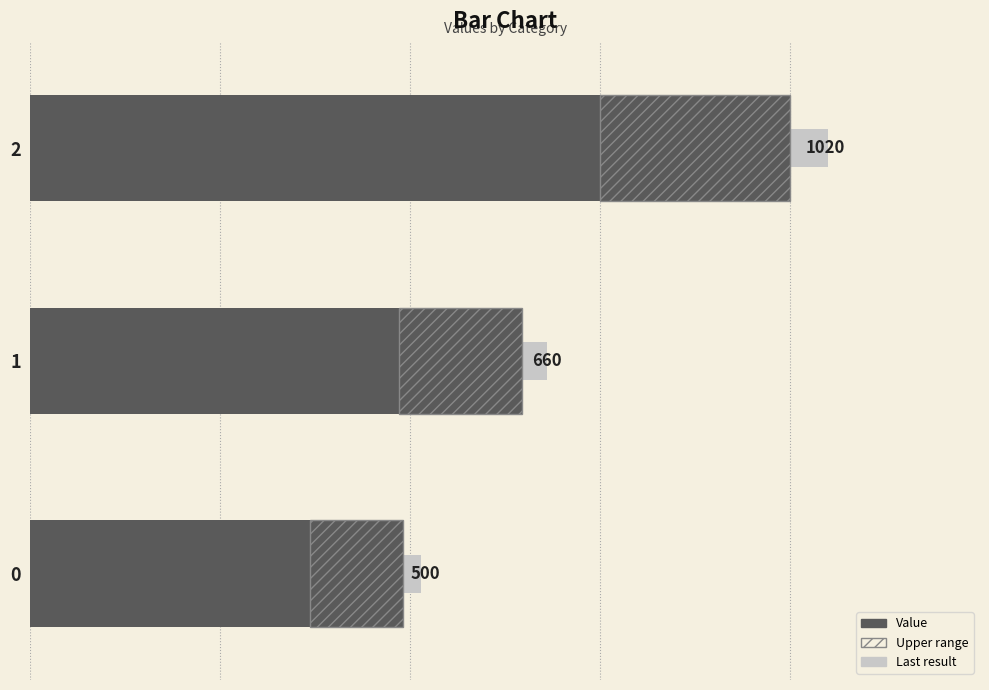

Reading left to right, extract all data points from this chart.

0=500	1=660	2=1020